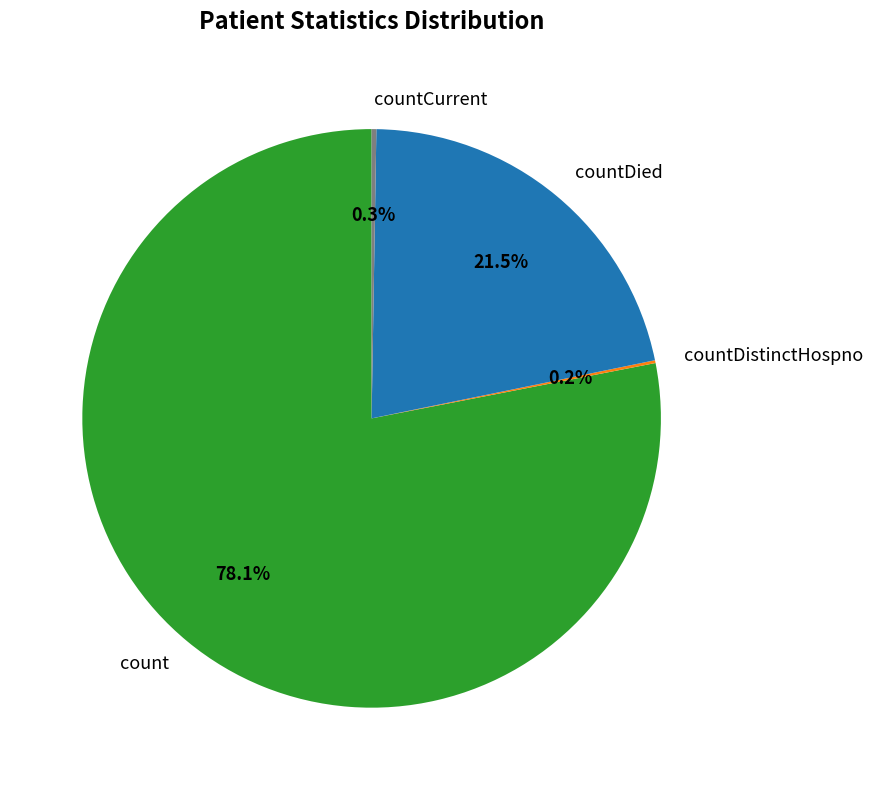

Approximately how many times larger is the value at countDied compared to count?

0.3